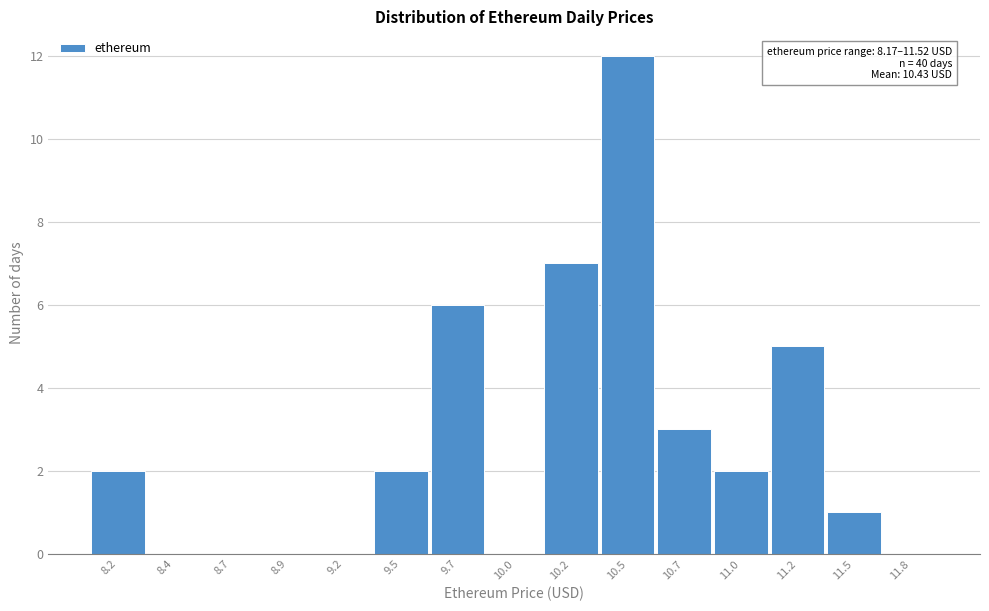

Reading right to left, list all the values displayed in this chart.

11.8=0	11.5=1	11.2=5	11.0=2	10.7=3	10.5=12	10.2=7	10.0=0	9.7=6	9.5=2	9.2=0	8.9=0	8.7=0	8.4=0	8.2=2